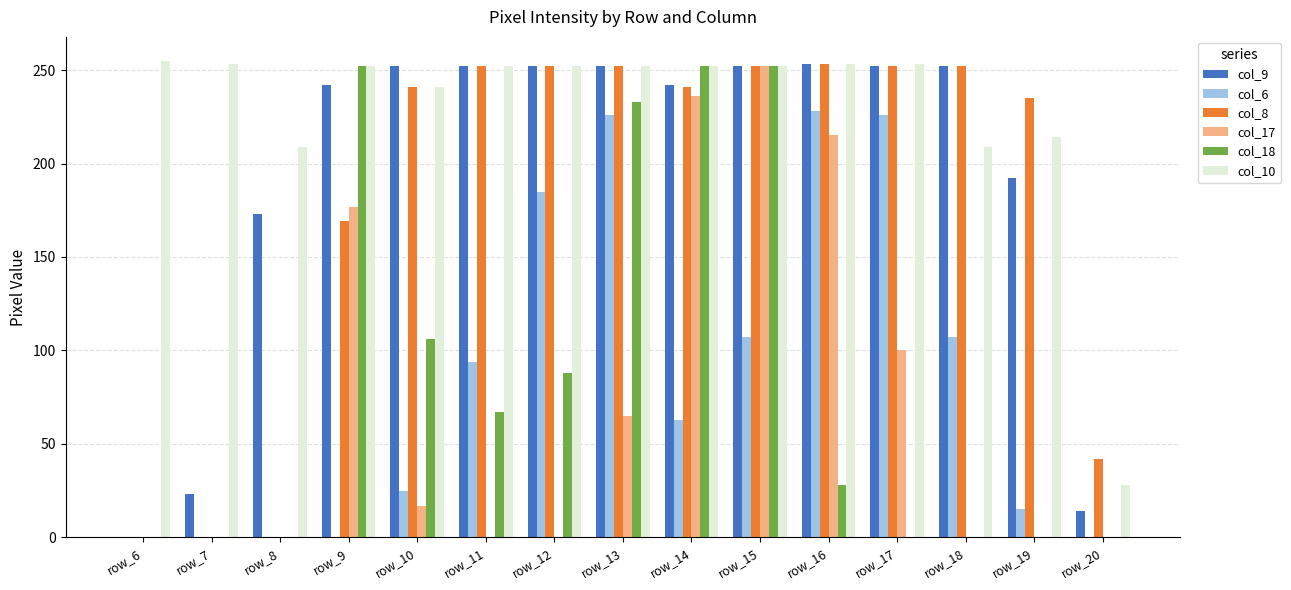

What is the spread (max minus min) of values at row_14?

189